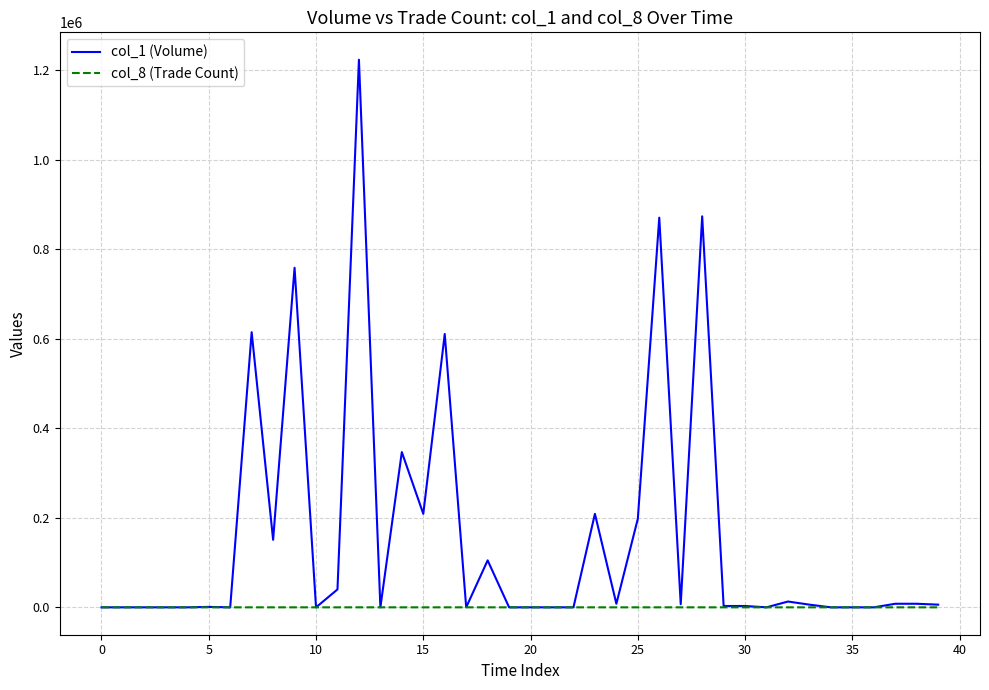

What is the sum of all col_8 (Trade Count) values?

147